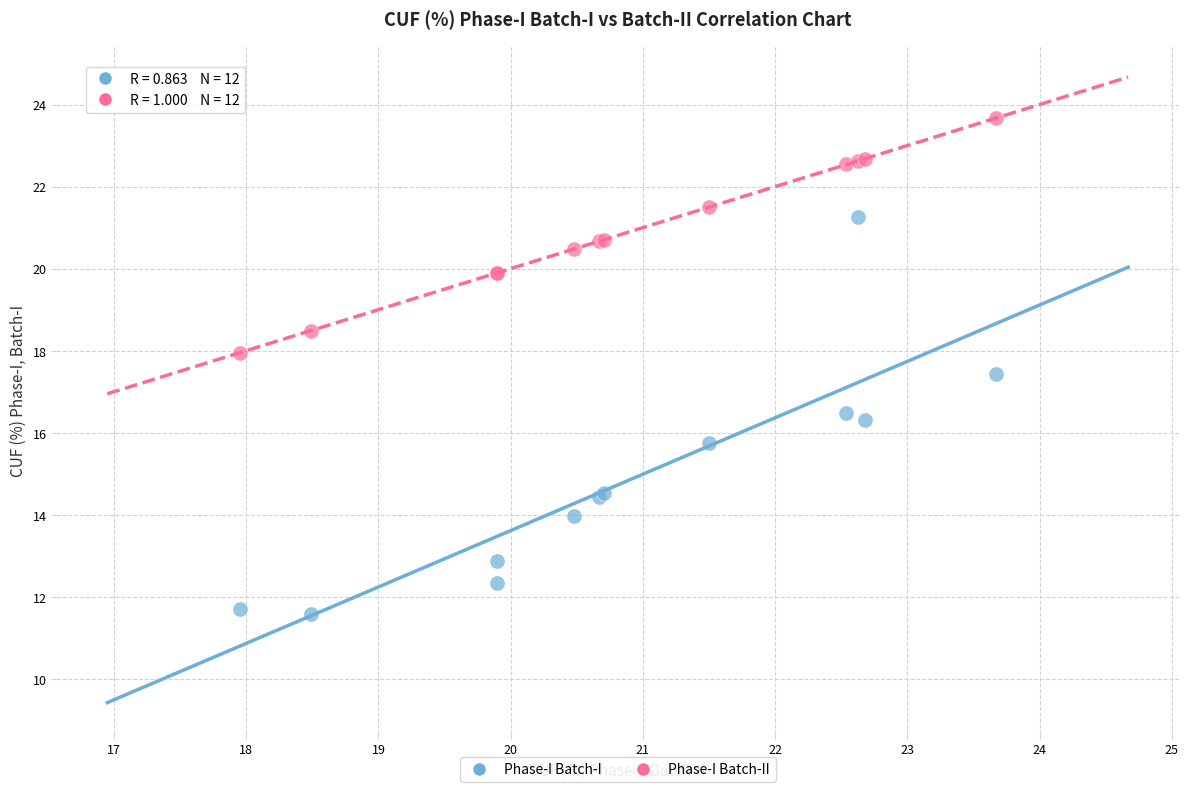

Which series contains the lowest Y value?

Phase-I Batch-I